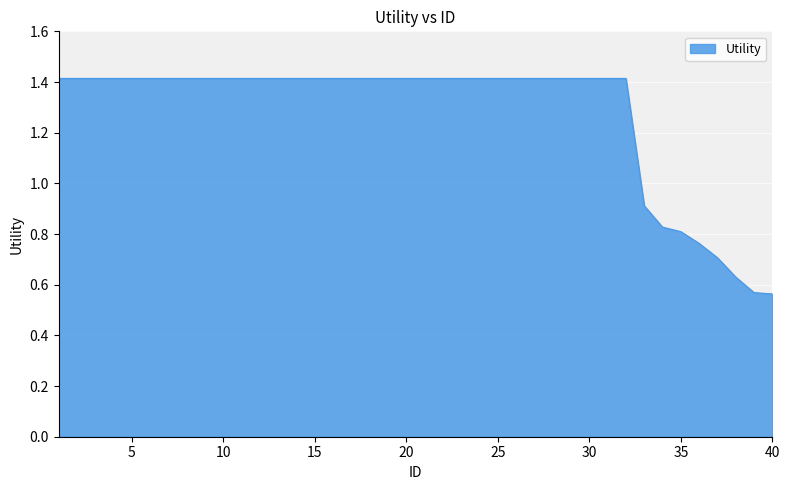

How many lines are shown in the chart?

1